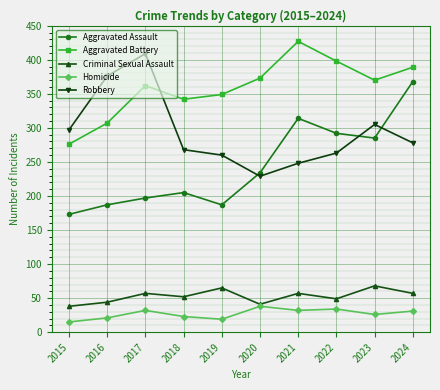

True or false: Robbery and Aggravated Battery intersect in this chart.

True